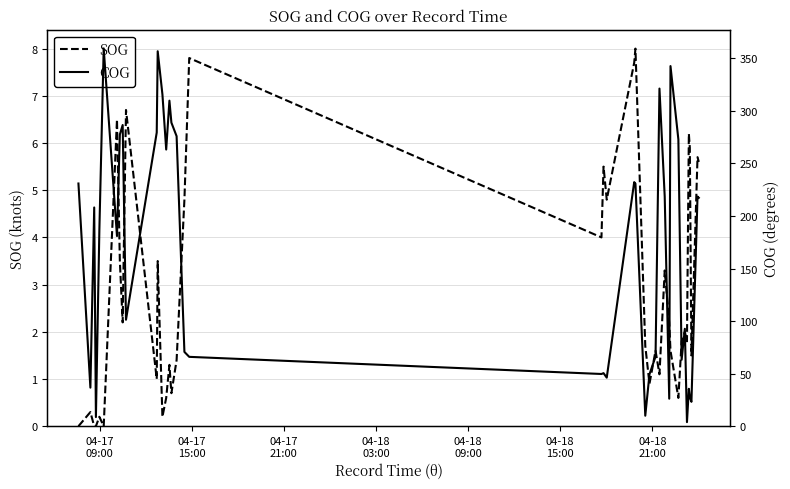

How many data points in SOG are less than 1?

11